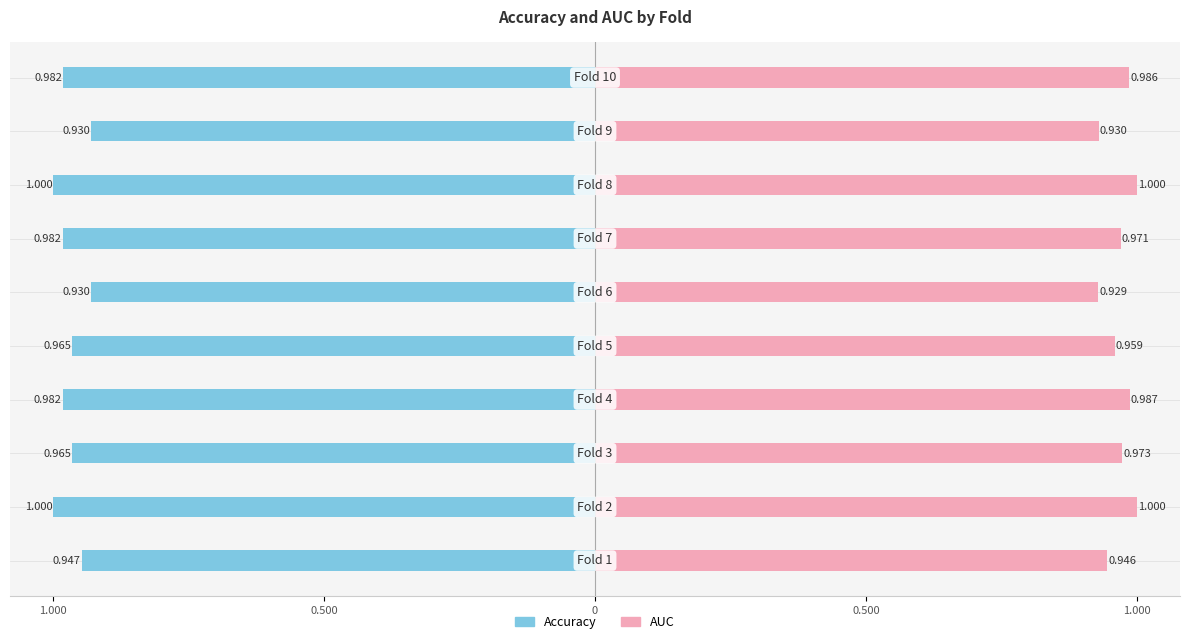

List the series in order of their overall mean, highest first.

AUC, Accuracy